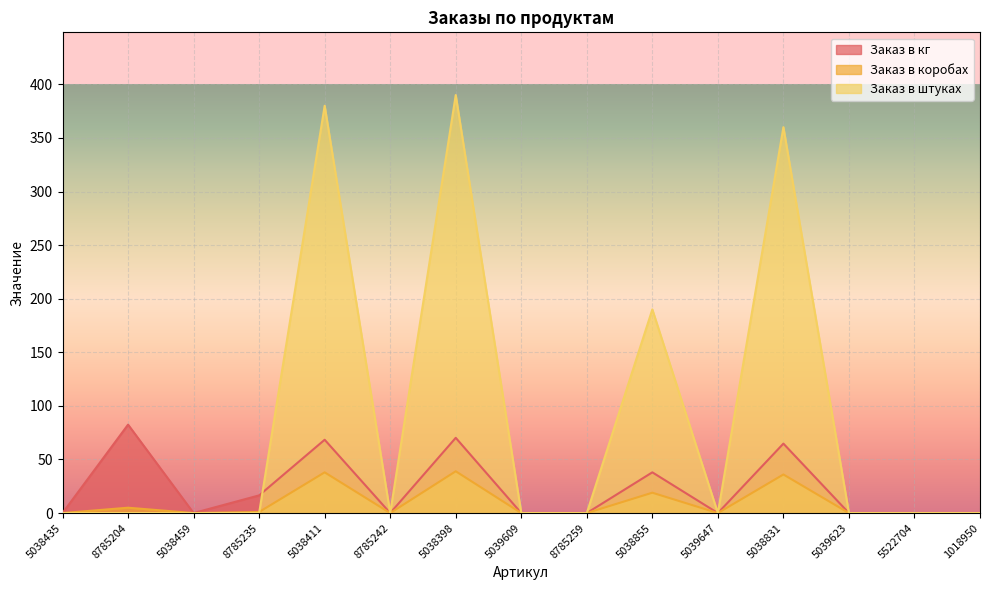

At how many categories does at least one series exceed 314?

3